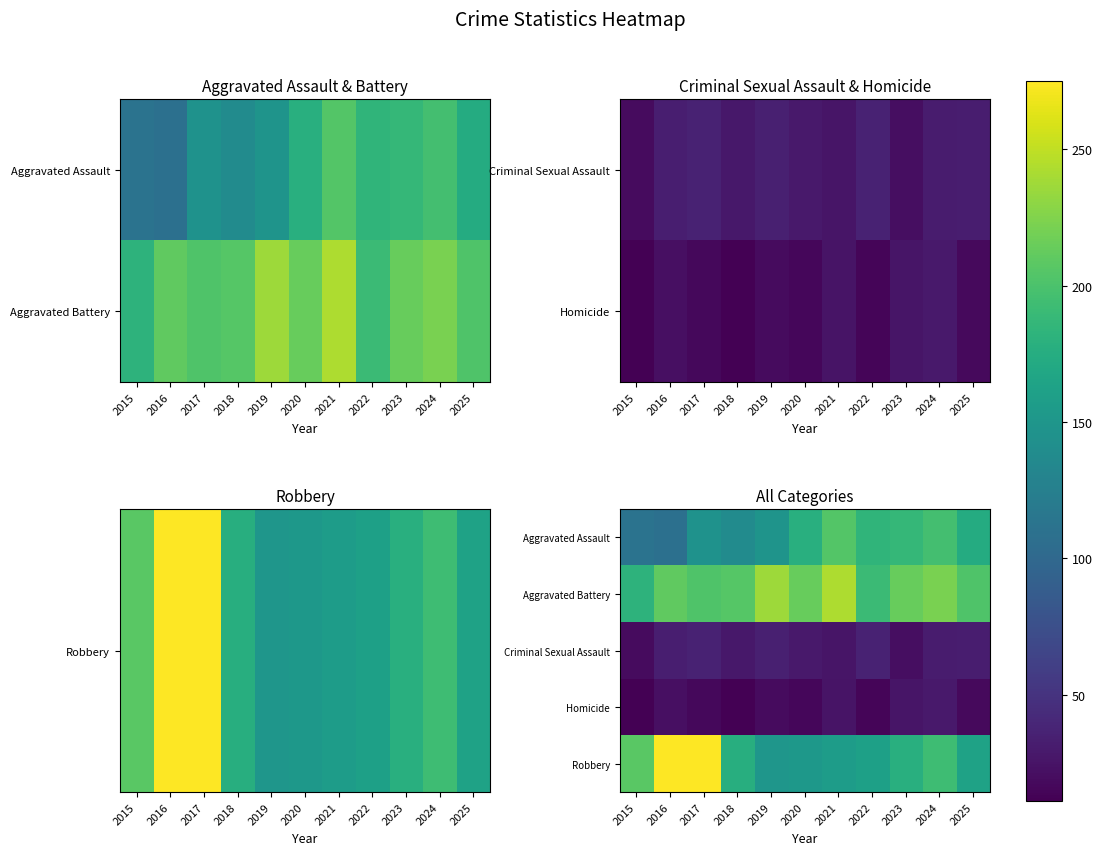

Where does the Robbery series first go above 176?

2015